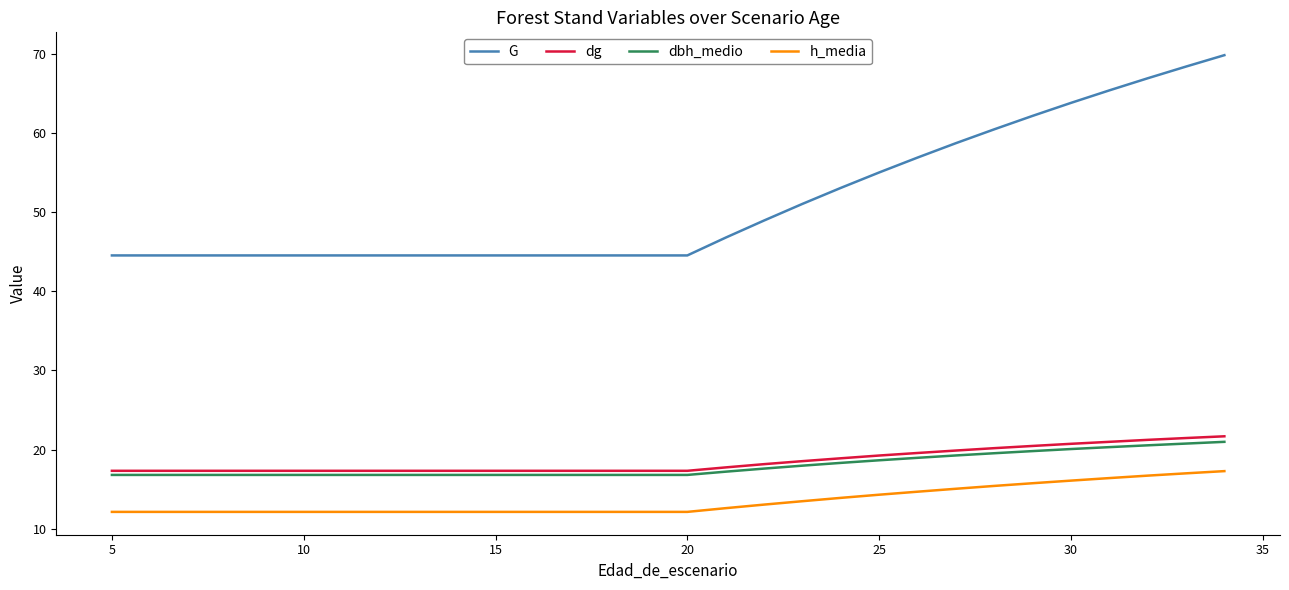

What are all the series names shown in the legend?

G, dg, dbh_medio, h_media